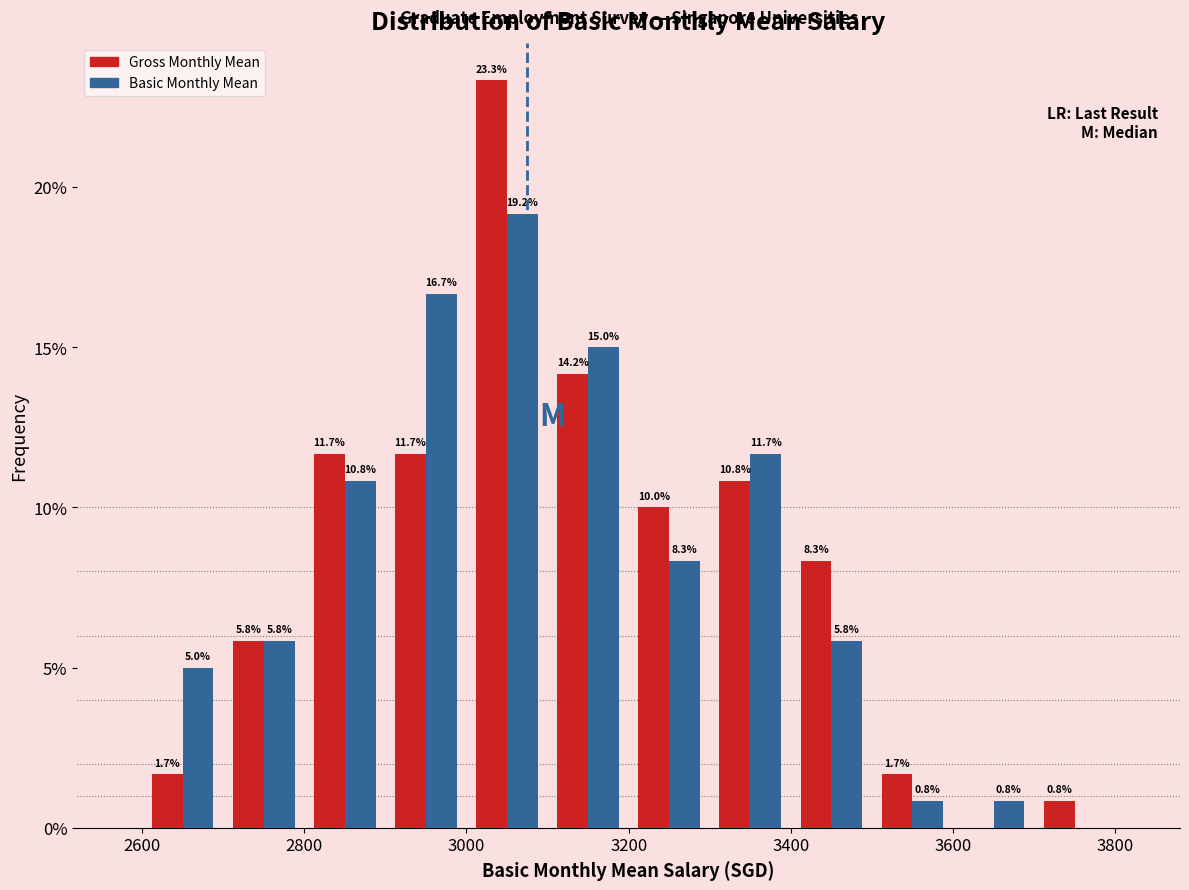

In the Gross Monthly Mean series, which range on the x-axis has the tallest bar?

3000 to 3100